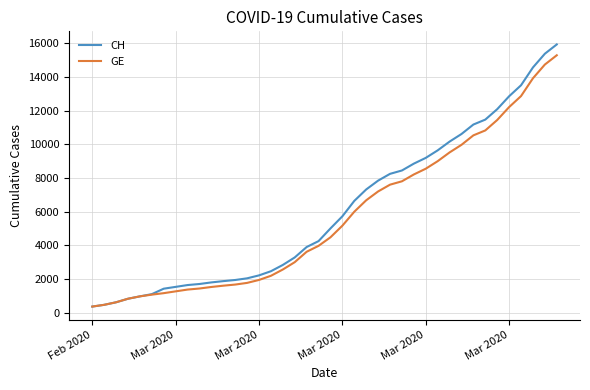

Rank the series by their average value, from highest to lowest.

CH, GE